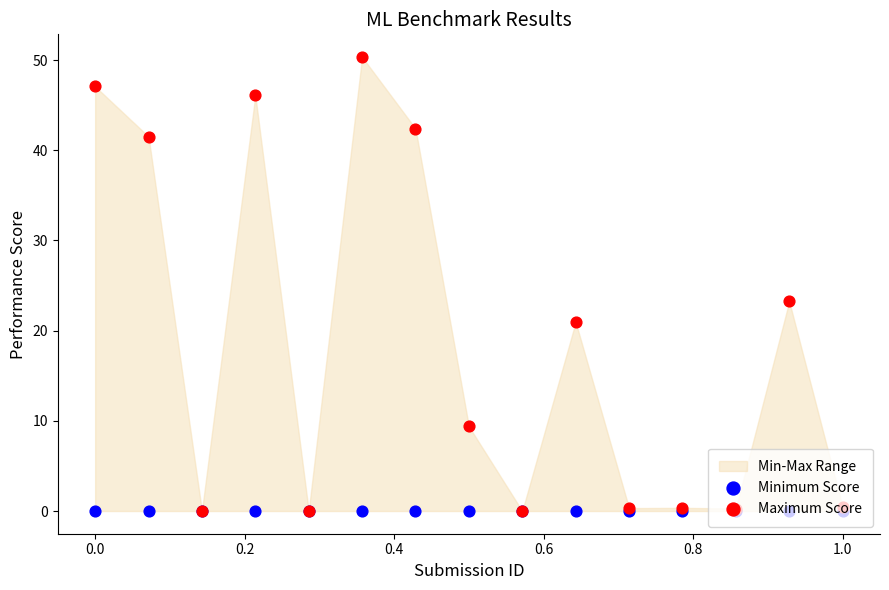

At how many categories does at least one series exceed 23?

6